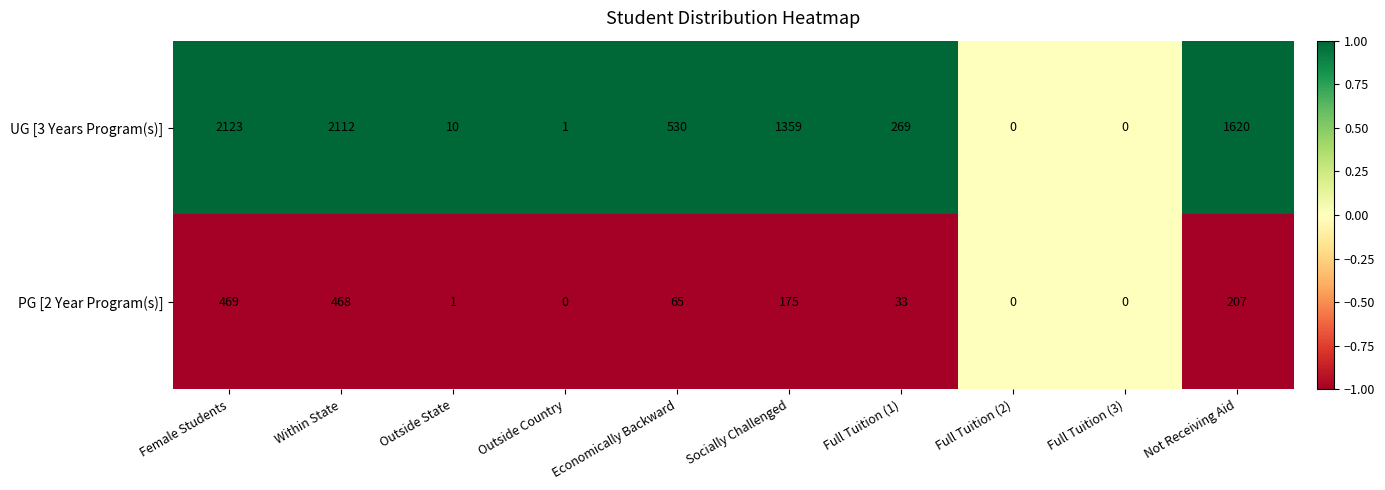

What is the difference between the PG [2 Year Program(s)] values at Not Receiving Aid and Within State?

261